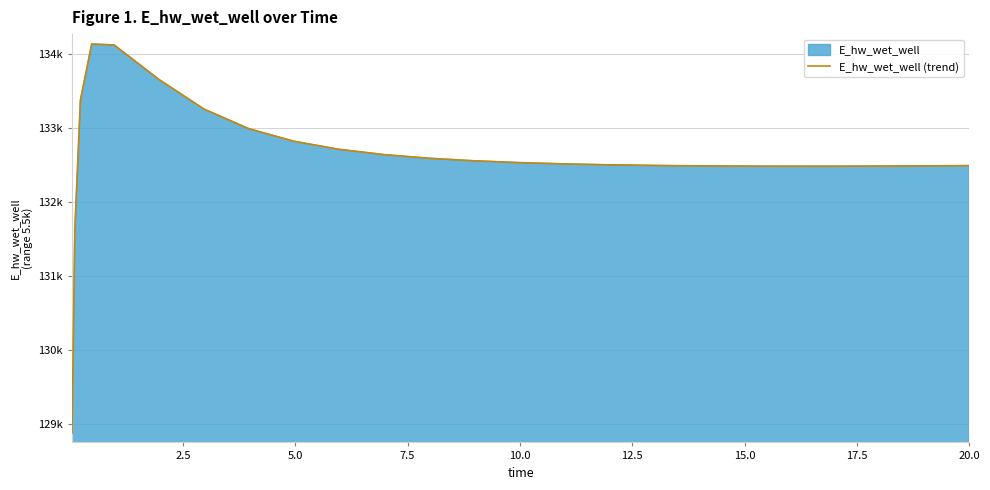

Does the chart have visible grid lines?

Yes